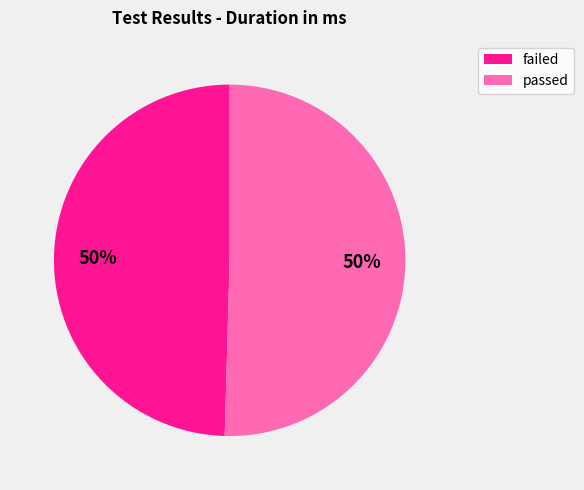

To the nearest percent, what percentage of the pie is passed?

50%